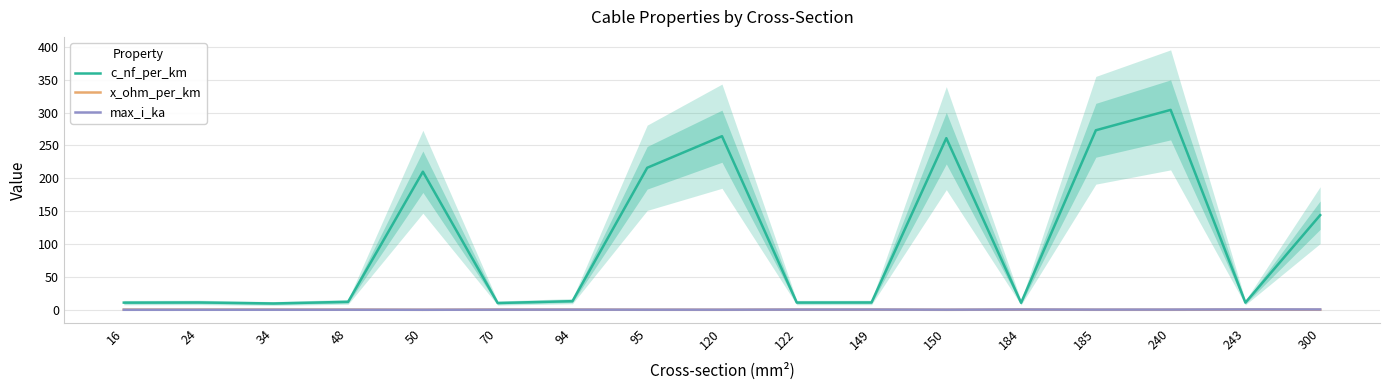

What is the maximum value shown in the chart?

304.0